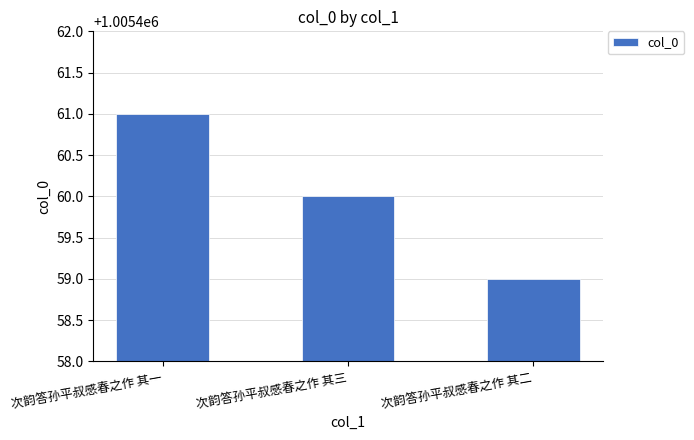

Reading left to right, list all the values displayed in this chart.

1005461	1005460	1005459